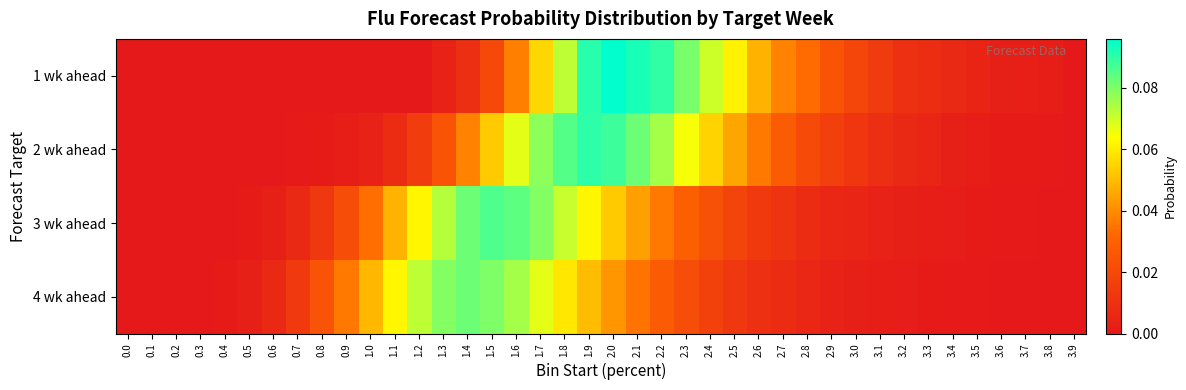

What is the total value across all series at 0.9?

0.1